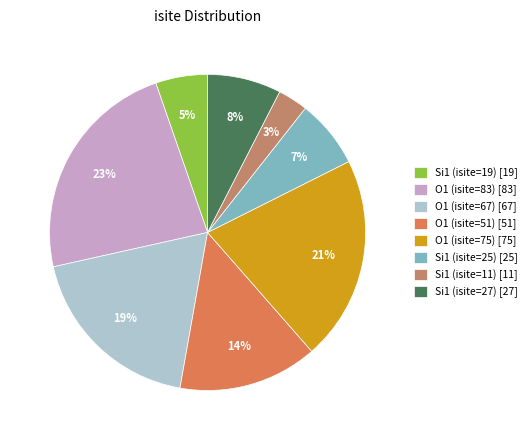

What is the ratio of the value at Si1 (isite=11) to the value at Si1 (isite=19)?

0.6